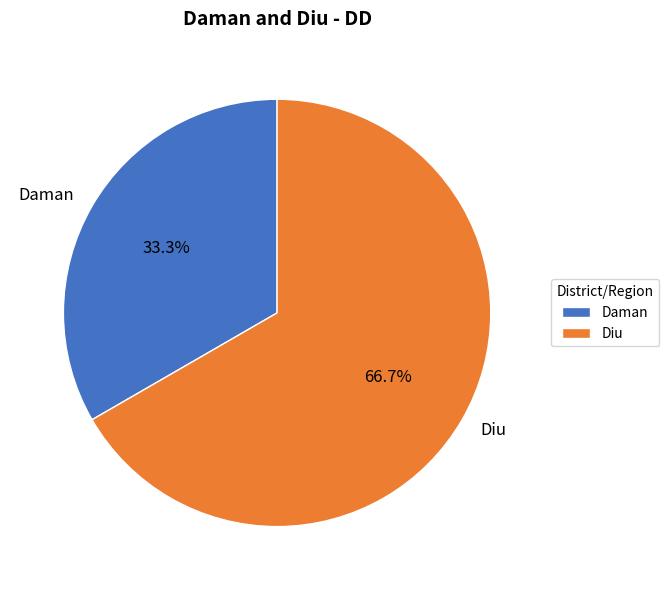

Between Diu and Daman, which is larger?

Diu